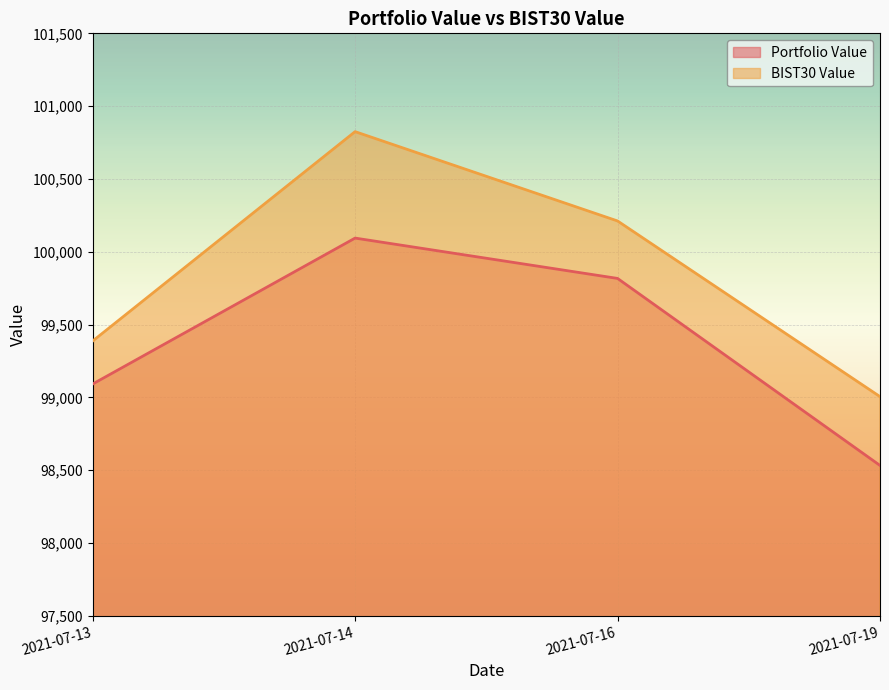

Which has a higher value, 2021-07-13 or 2021-07-19?

2021-07-13